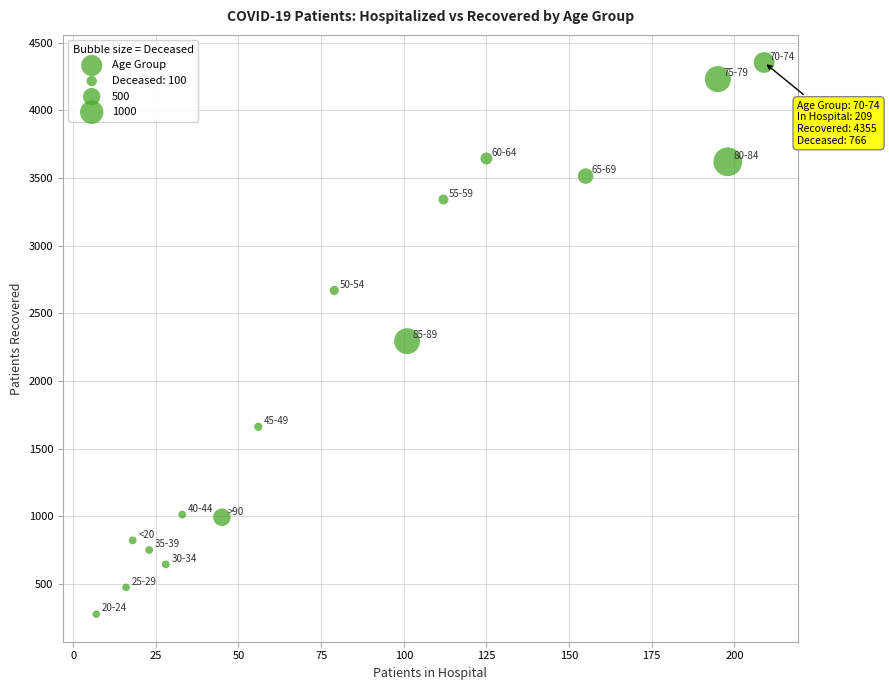

What is the range of Y values (max minus min)?

4078